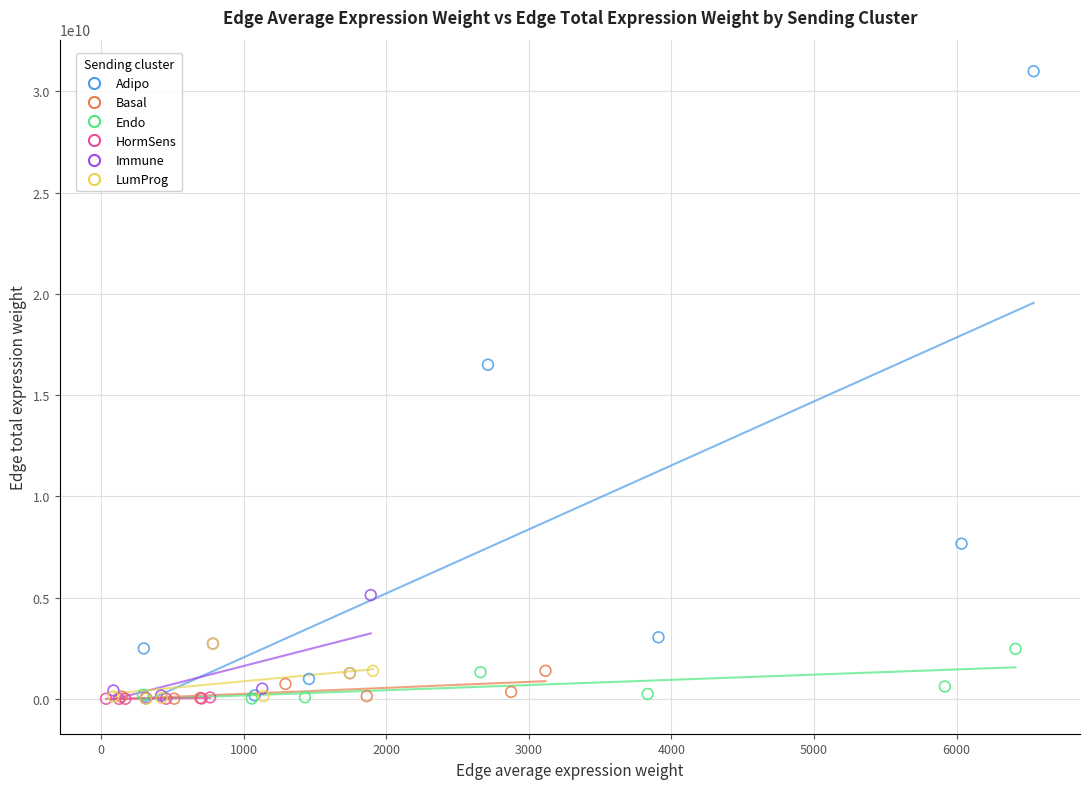

Which series has the largest Y range (max minus min)?

Adipo